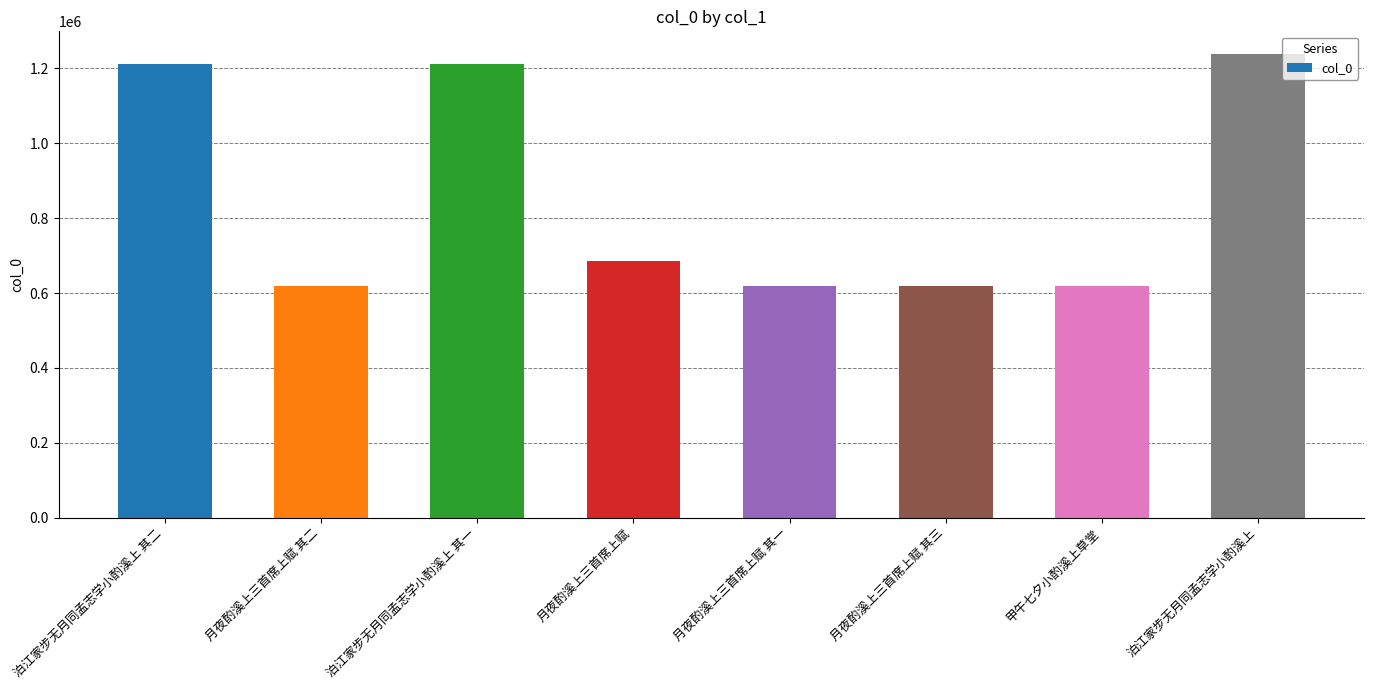

What position from the right is 泊江家步无月同孟志学小酌溪上?

1